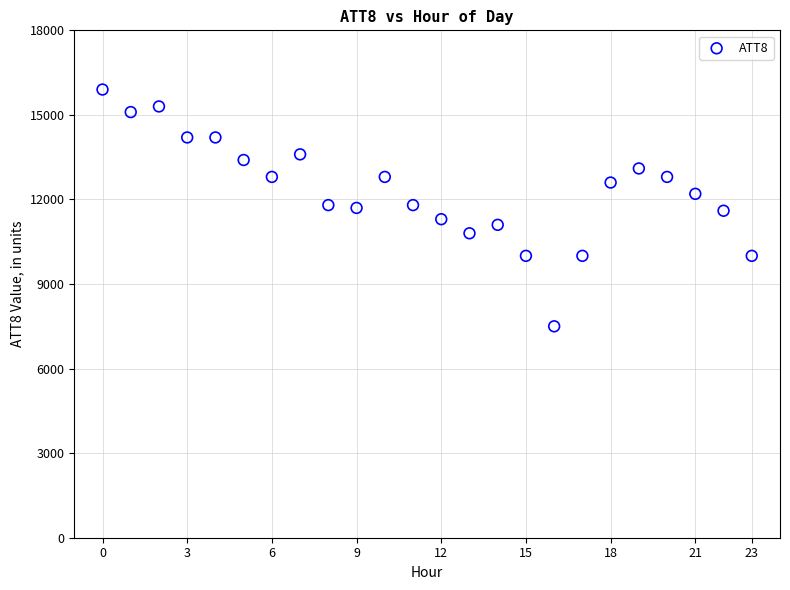

What is the range of Y values (max minus min)?

8400